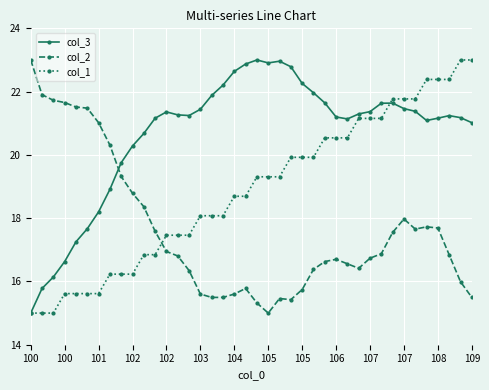

After their last crossing, which series has the higher values: col_3 or col_2?

col_3